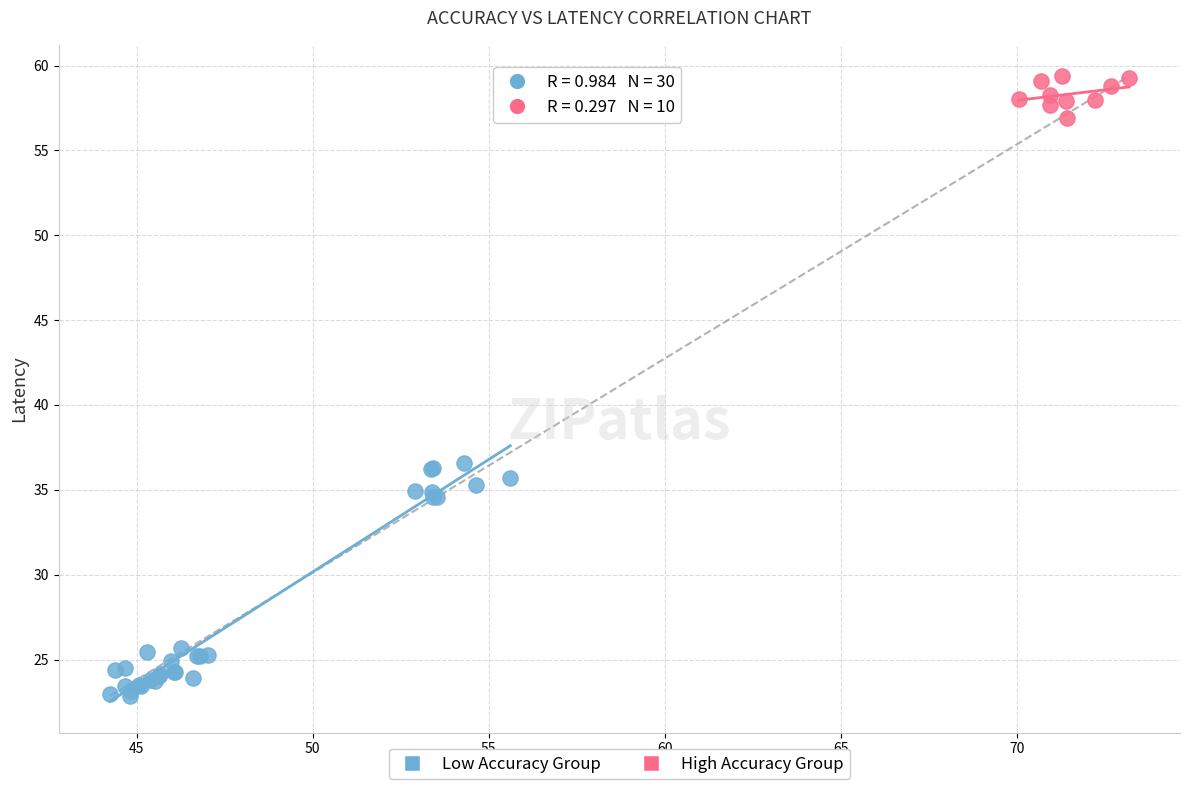

Which series contains the highest Y value?

High Accuracy Group